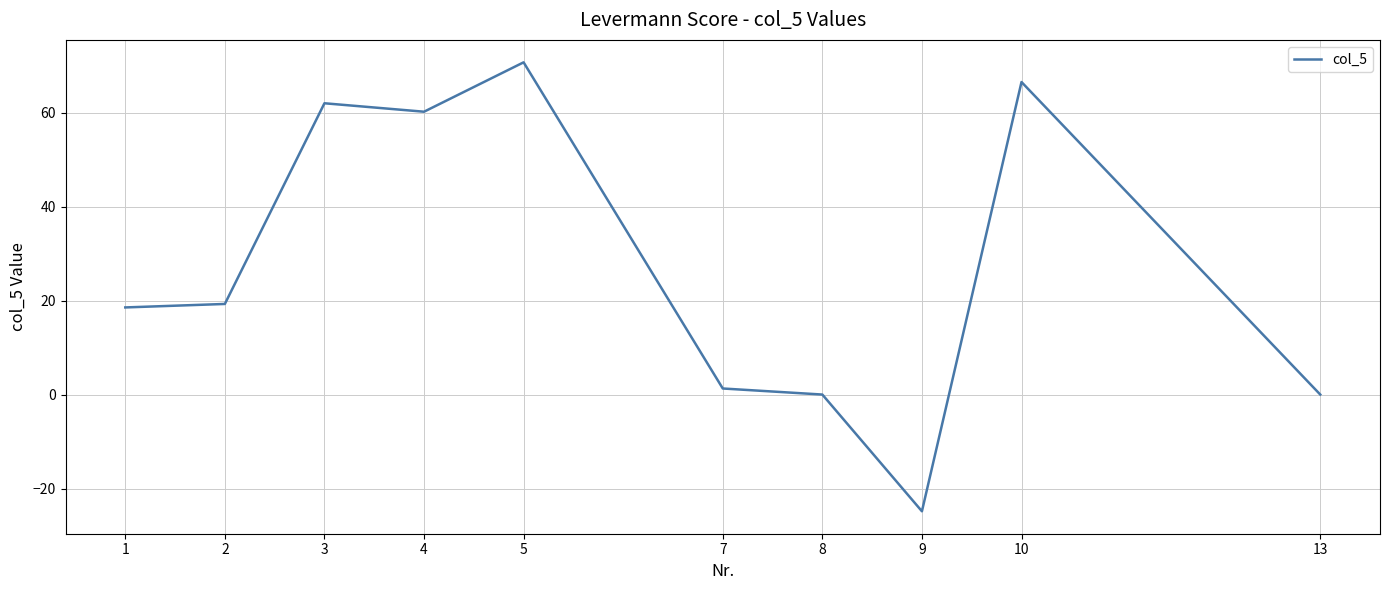

Which category has the highest value across all series?

5